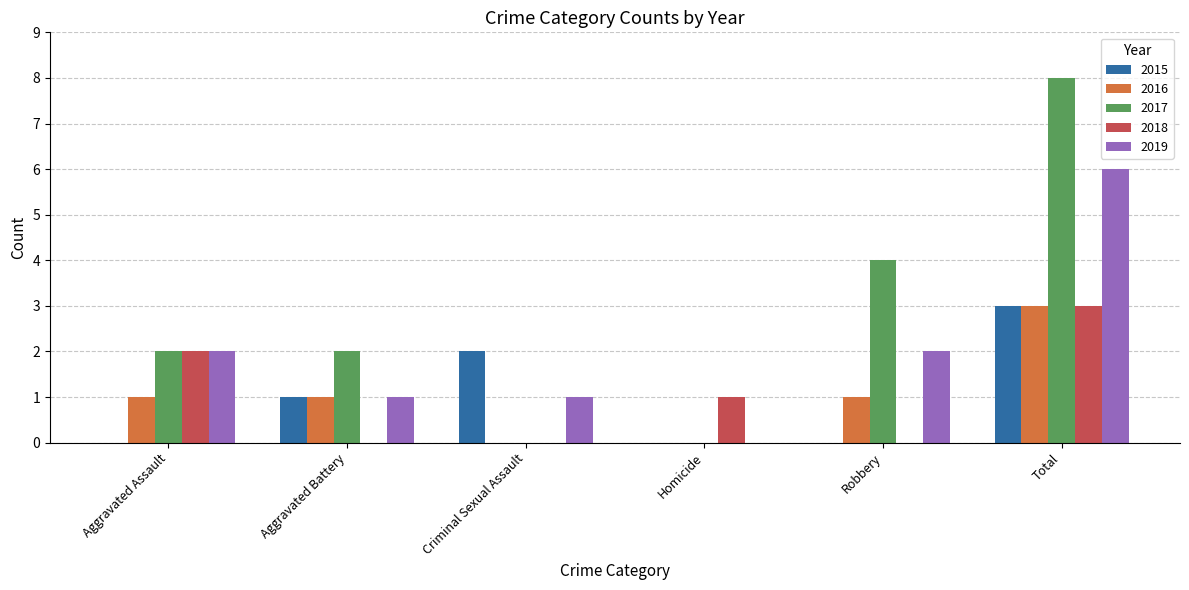

Reading left to right, list all the values displayed in this chart.

2015: Aggravated Assault=0	Aggravated Battery=1	Criminal Sexual Assault=2	Homicide=0	Robbery=0	Total=3
2016: Aggravated Assault=1	Aggravated Battery=1	Criminal Sexual Assault=0	Homicide=0	Robbery=1	Total=3
2017: Aggravated Assault=2	Aggravated Battery=2	Criminal Sexual Assault=0	Homicide=0	Robbery=4	Total=8
2018: Aggravated Assault=2	Aggravated Battery=0	Criminal Sexual Assault=0	Homicide=1	Robbery=0	Total=3
2019: Aggravated Assault=2	Aggravated Battery=1	Criminal Sexual Assault=1	Homicide=0	Robbery=2	Total=6